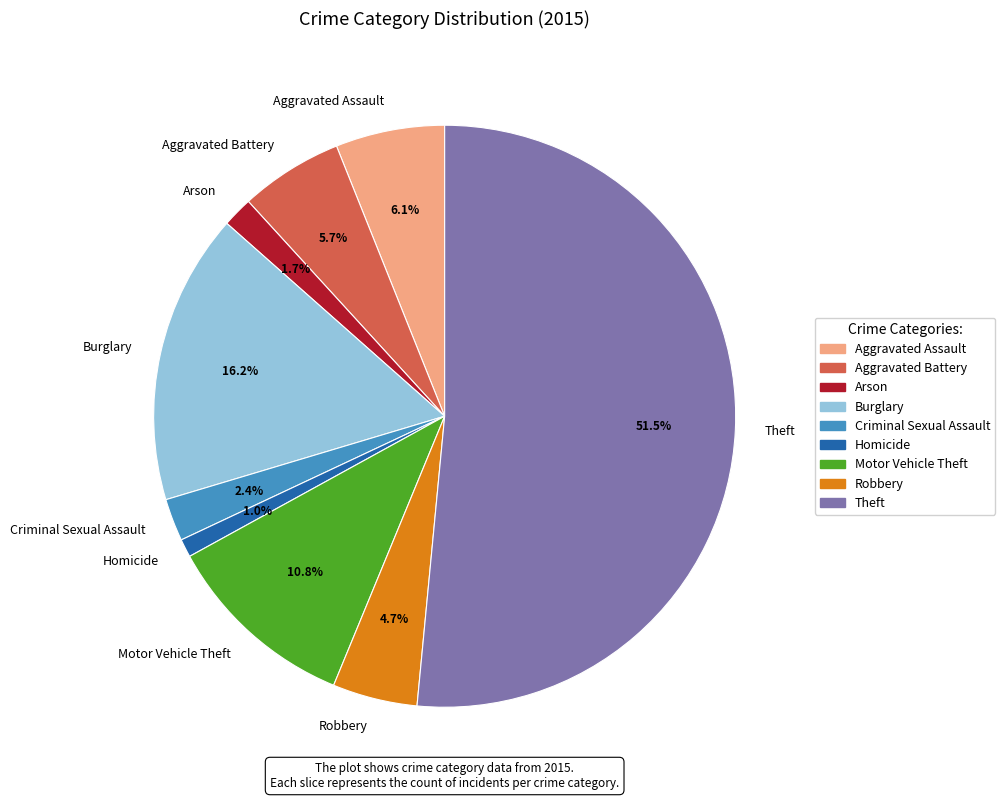

What is the ratio of the value at Robbery to the value at Burglary?

0.3